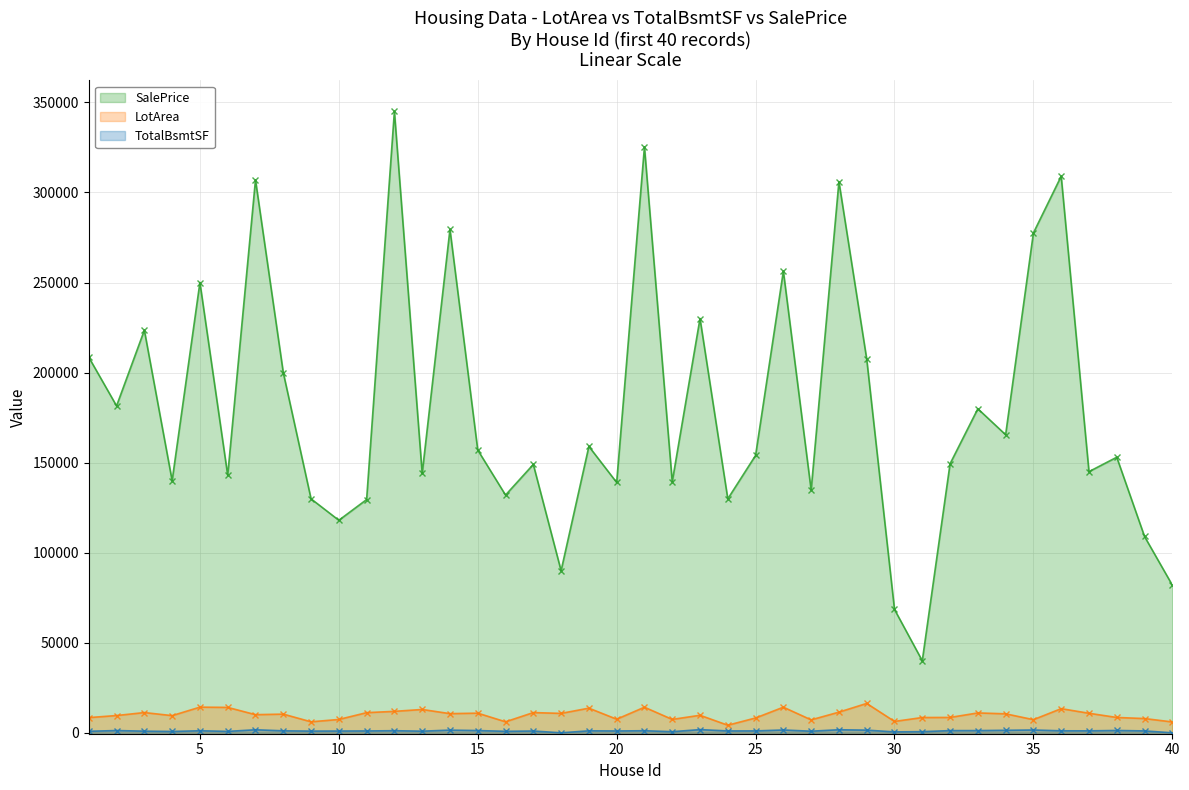

Reading left to right, list all the values displayed in this chart.

SalePrice: 208500	181500	223500	140000	250000	143000	307000	200000	129900	118000	129500	345000	144000	279500	157000	132000	149000	90000	159000	139000	325300	139400	230000	129900	154000	256300	134800	306000	207500	68500	40000	149350	179900	165500	277500	309000	145000	153000	109000	82000
LotArea: 8450	9600	11250	9550	14260	14115	10084	10382	6120	7420	11200	11924	12968	10652	10920	6120	11241	10791	13695	7560	14215	7449	9742	4224	8246	14230	7200	11478	16321	6324	8500	8544	11049	10552	7313	13418	10859	8532	7922	6040
TotalBsmtSF: 856	1262	920	756	1145	796	1686	1107	952	991	1040	1175	912	1494	1253	832	1004	0	1114	1029	1158	637	1777	1040	1060	1566	900	1704	1484	520	649	1228	1234	1398	1561	1117	1097	1297	1057	0